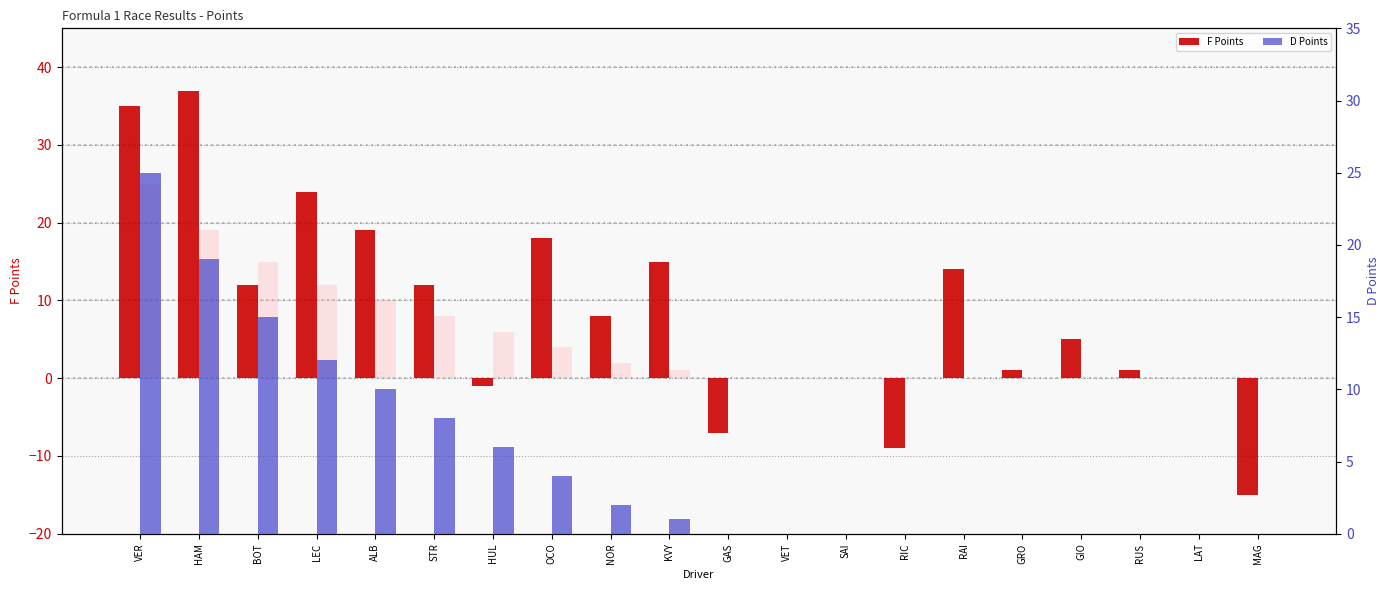

How many data points does each series have?

20